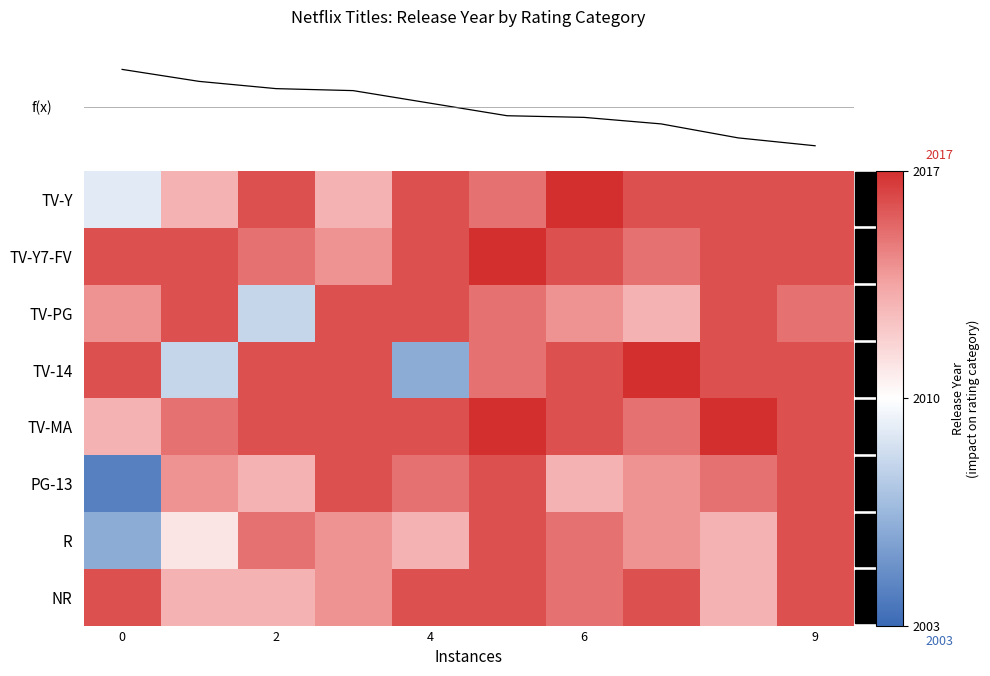

What is the sum of all TV-Y7-FV values?

20157.0